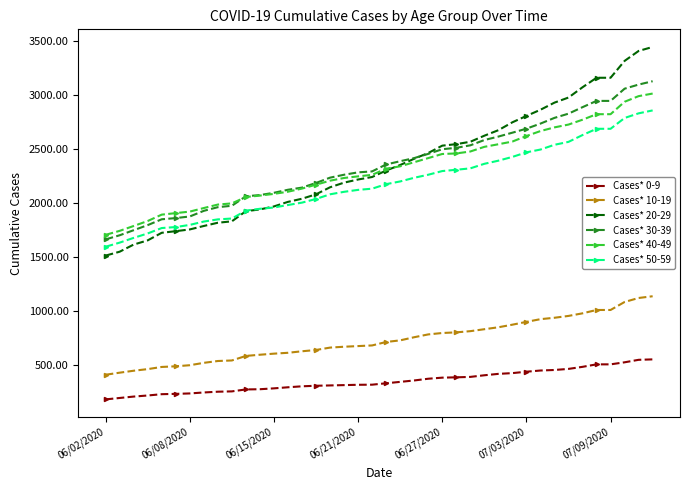

What is the value of the Cases* 30-39 point at the 35th from the left?

2889